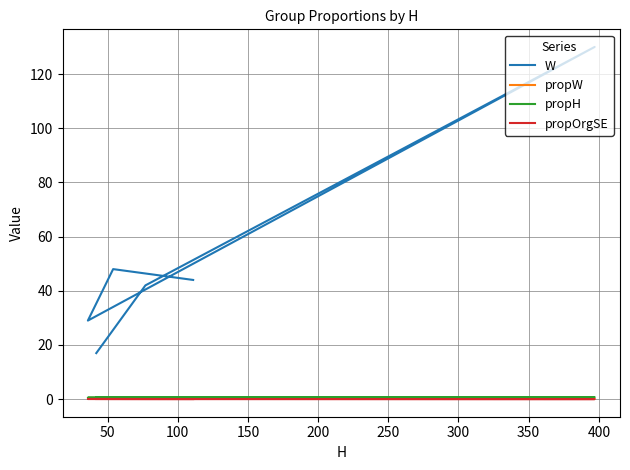

What is the average value of the propH series?

0.7